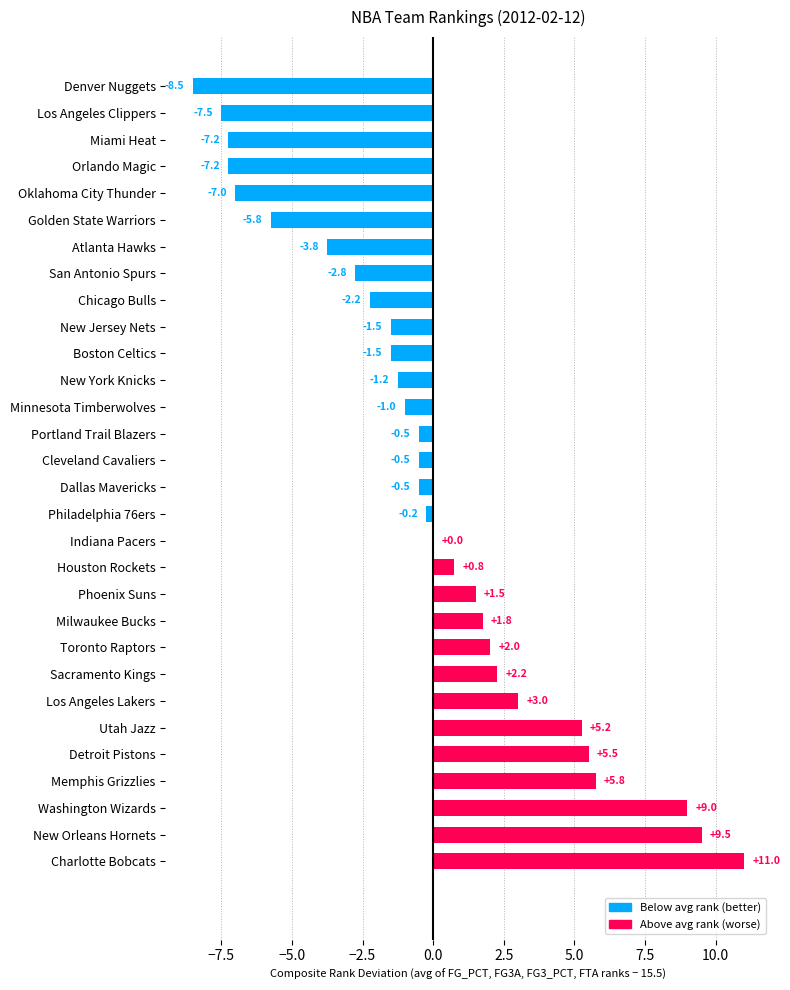

Read the value at Milwaukee Bucks.

1.8